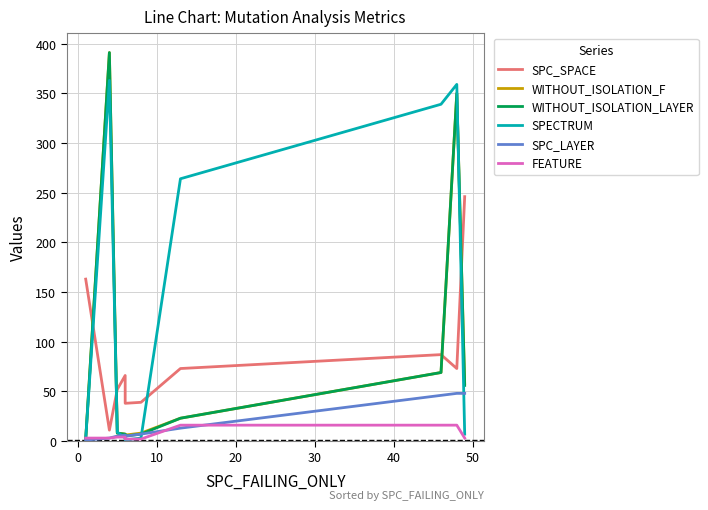

List the series in order of their peak value, highest first.

WITHOUT_ISOLATION_F, WITHOUT_ISOLATION_LAYER, SPECTRUM, SPC_SPACE, SPC_LAYER, FEATURE